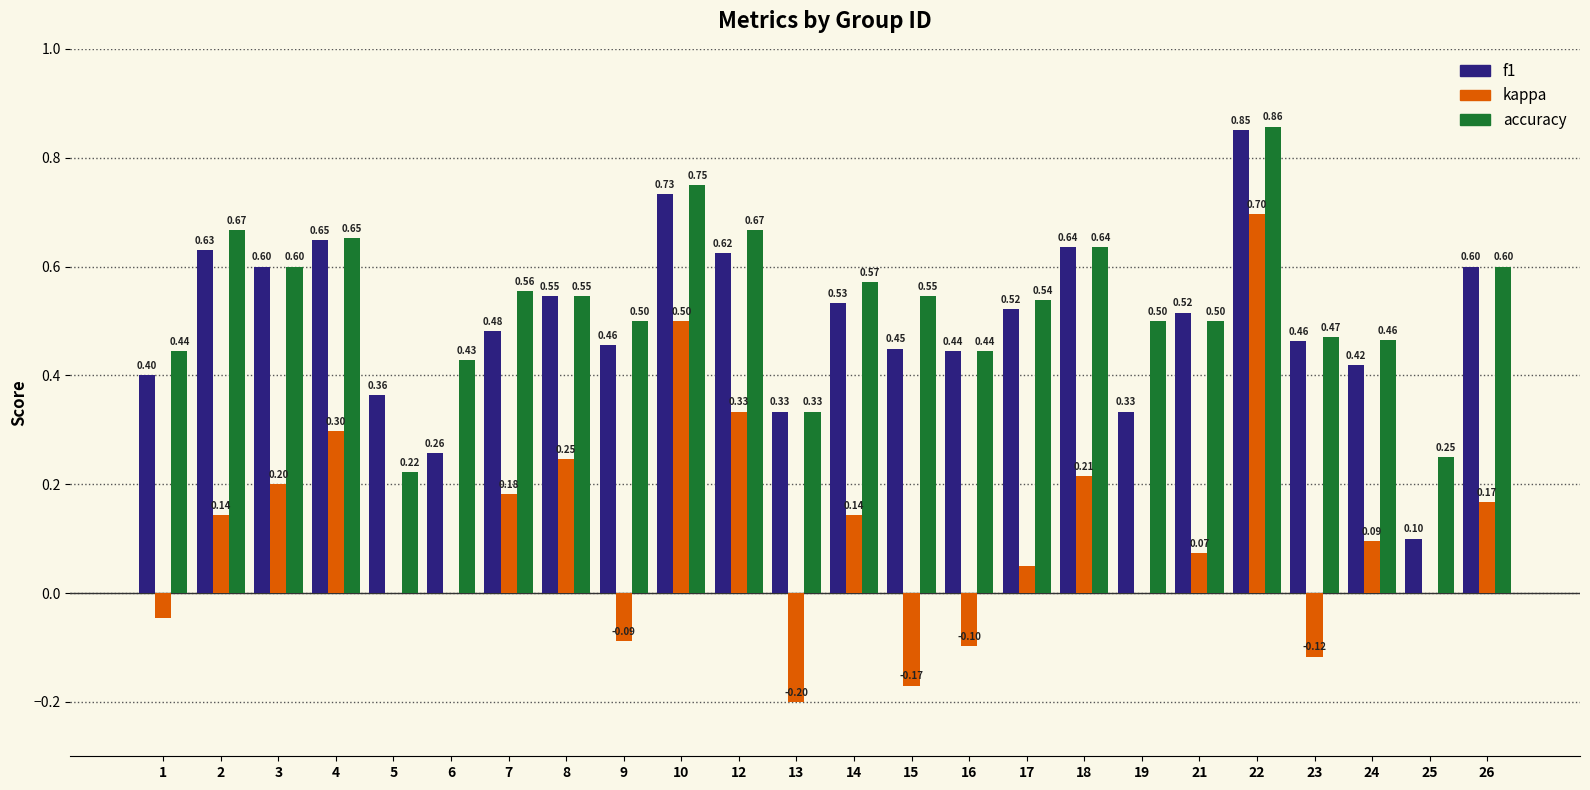

What value does the accuracy series have at 6?

0.4